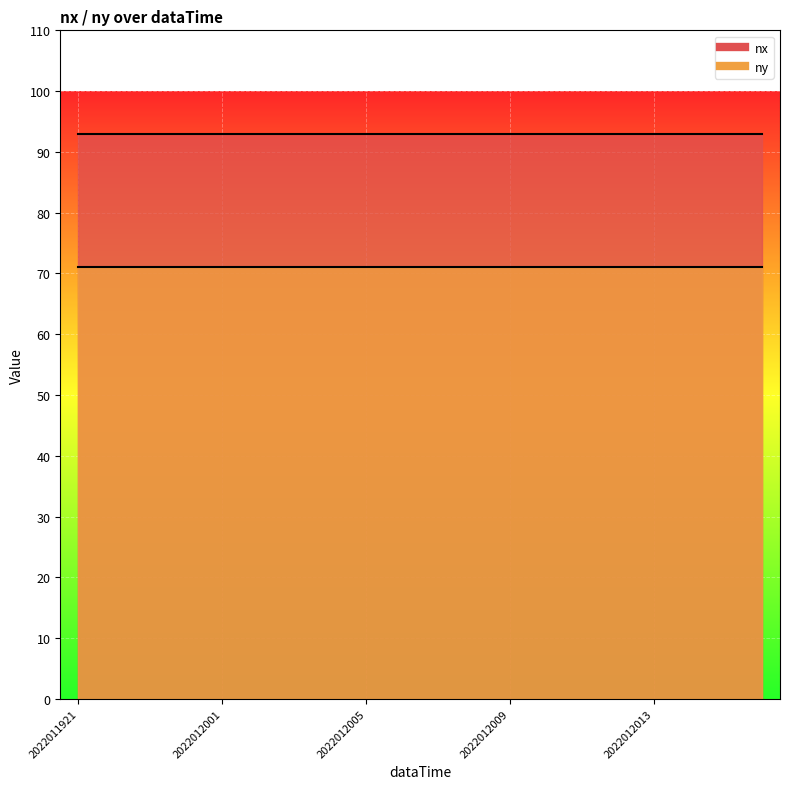

Which category has the highest value across all series?

2022011921